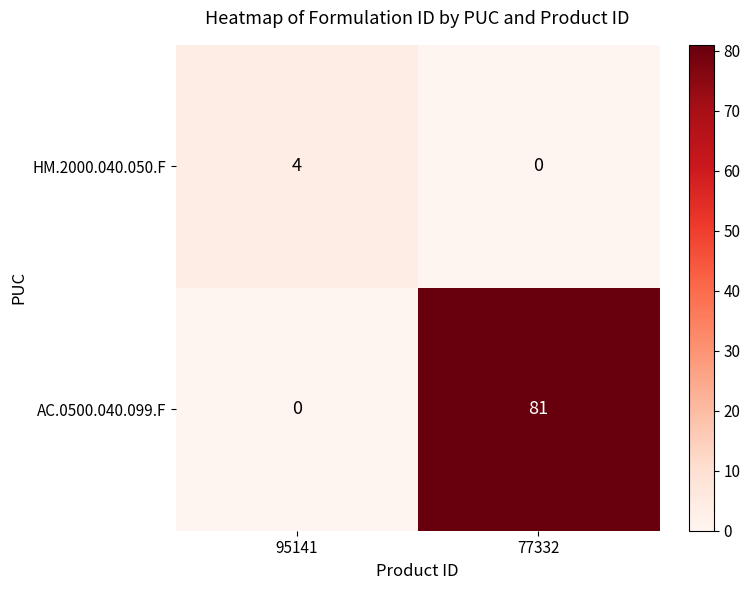

What value does the AC.0500.040.099.F series have at 77332, to the nearest 5?

80